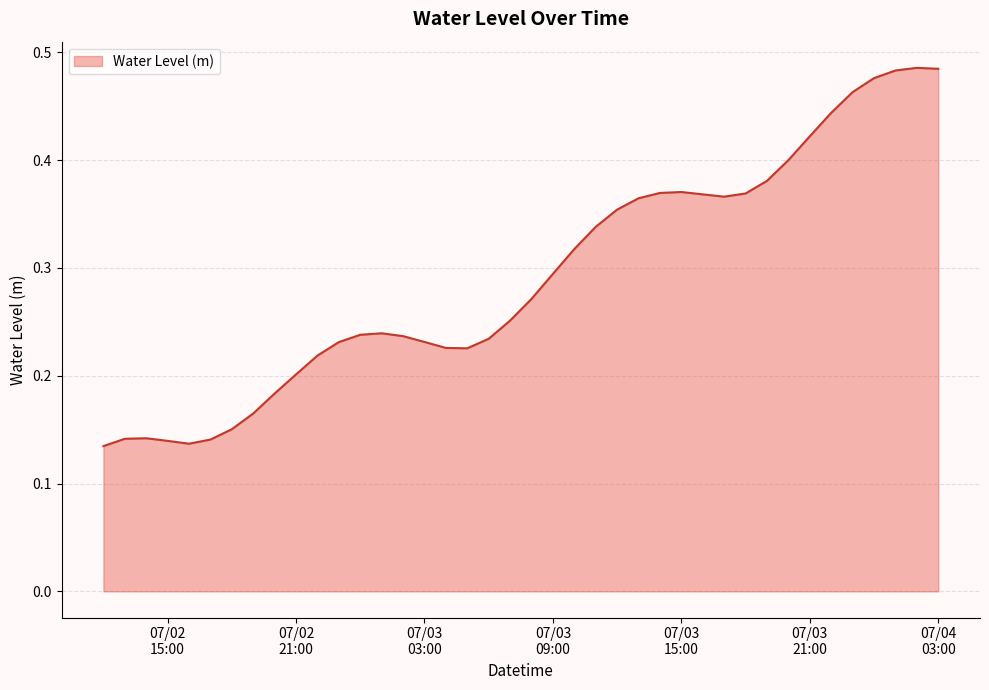

Is this an area chart (filled region under the line)?

Yes